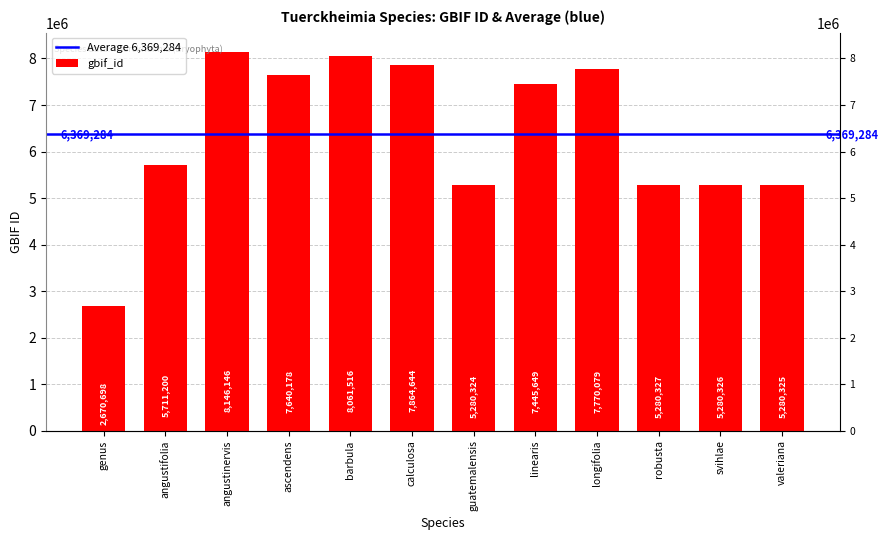

What is the value of the 4th bar from the left?

7640178